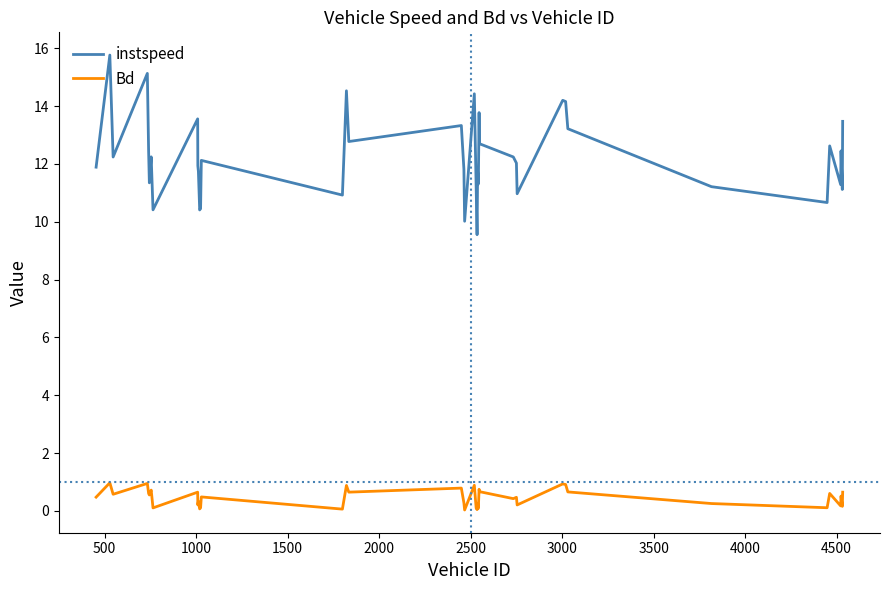

Which series has the widest spread of values?

instspeed